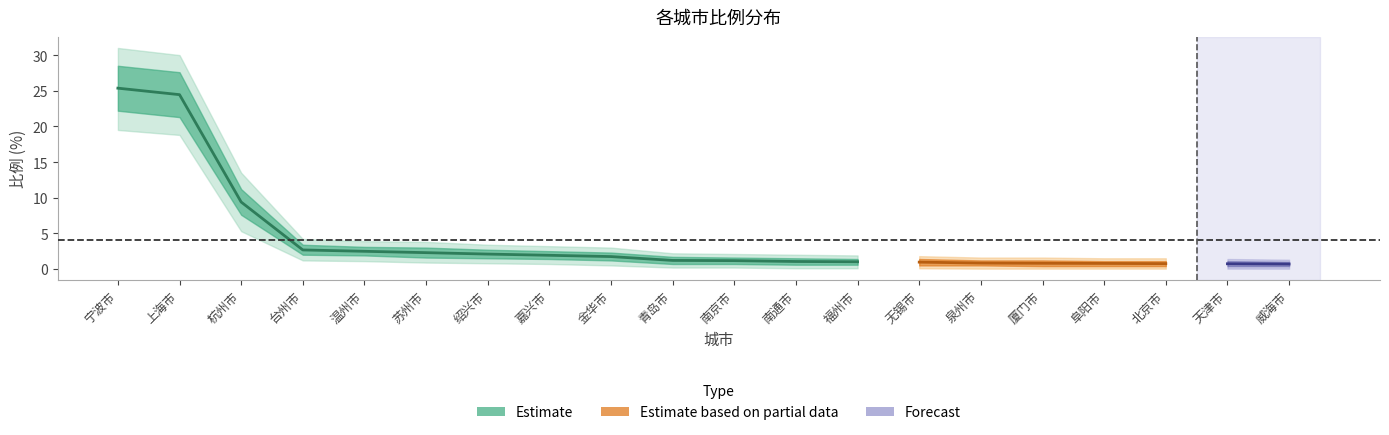

Between 绍兴市 and 无锡市, which is larger?

绍兴市